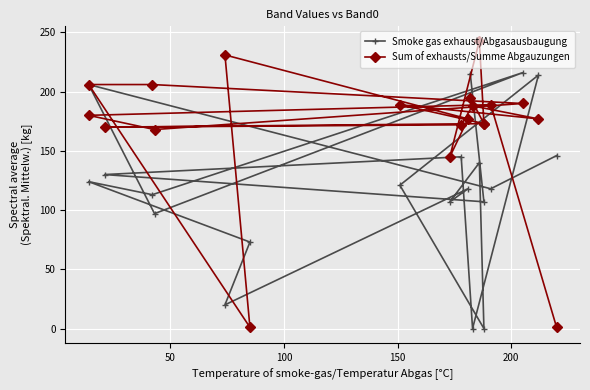

What is the average value of the Sum of exhausts/Summe Abgauzungen series?

169